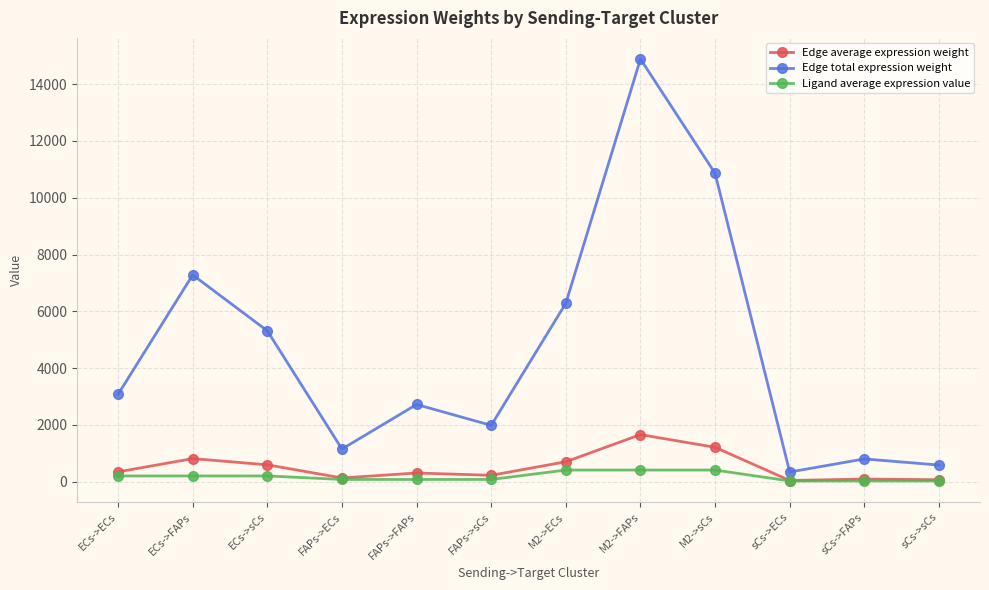

Does the chart have visible grid lines?

Yes